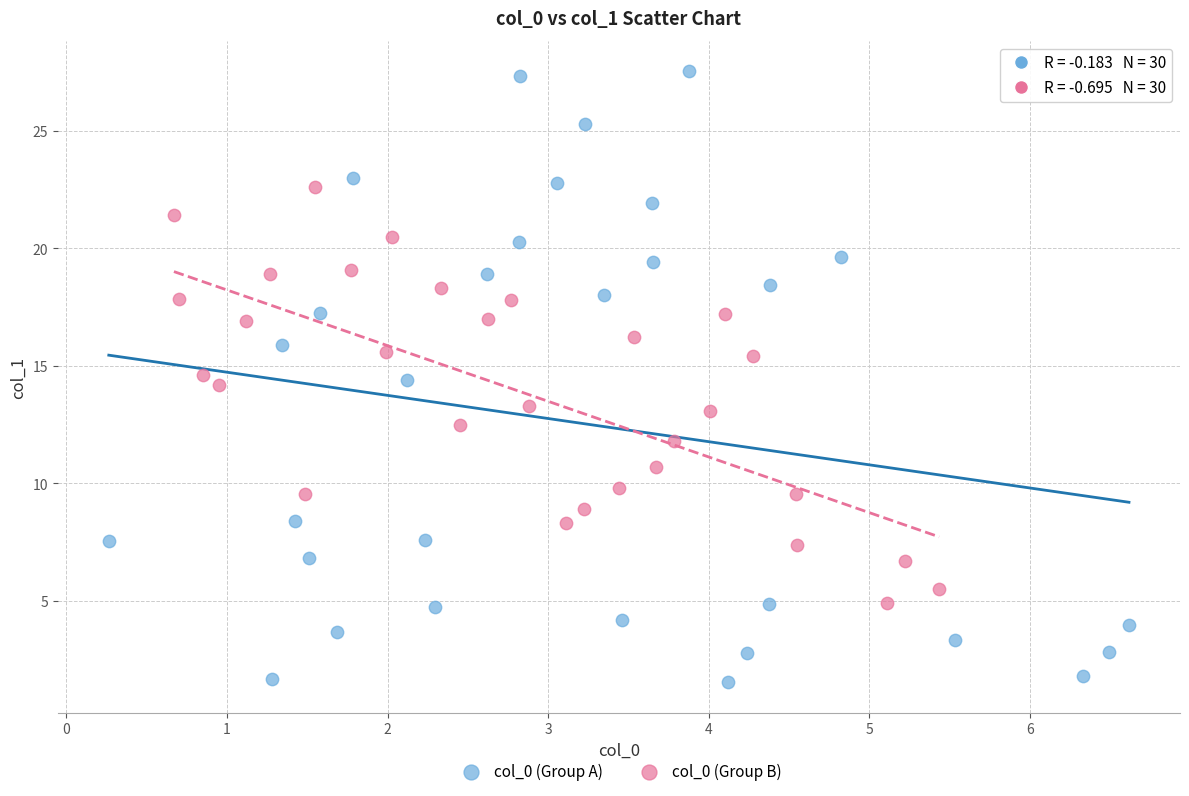

Which series reaches the maximum Y coordinate?

col_0 (Group A)